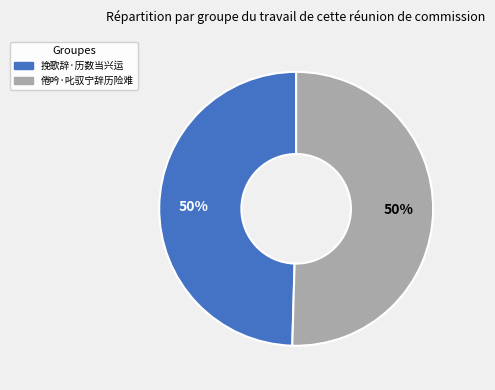

Combined, do 倦吟·叱驭宁辞历险难 and 挽歌辞·历数当兴运 account for over 50%?

Yes